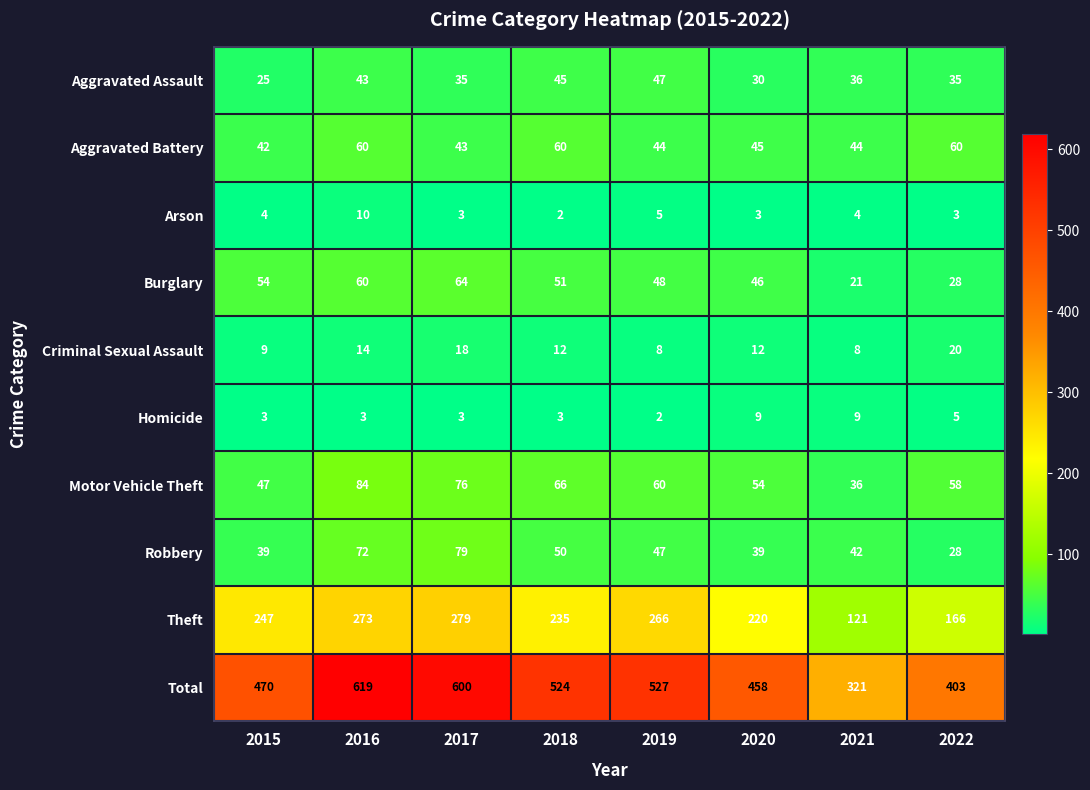

What is the total value across all series at 2015?

940